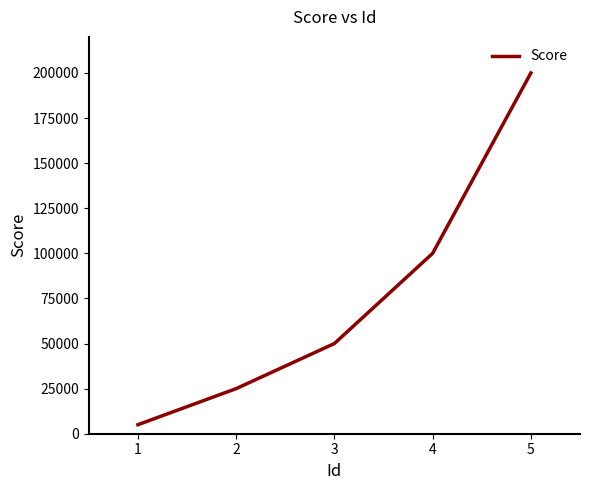

How many lines are shown in the chart?

1